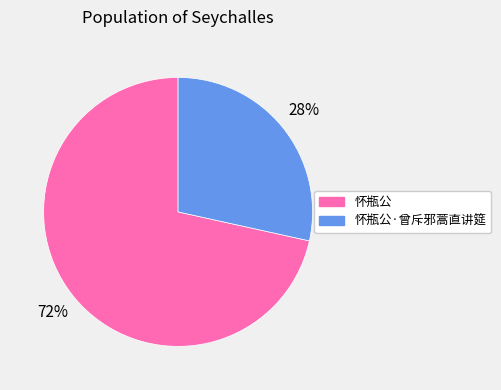

Do 怀瓶公·曾斥邪蒿直讲筵 and 怀瓶公 together represent more than half of the pie?

Yes